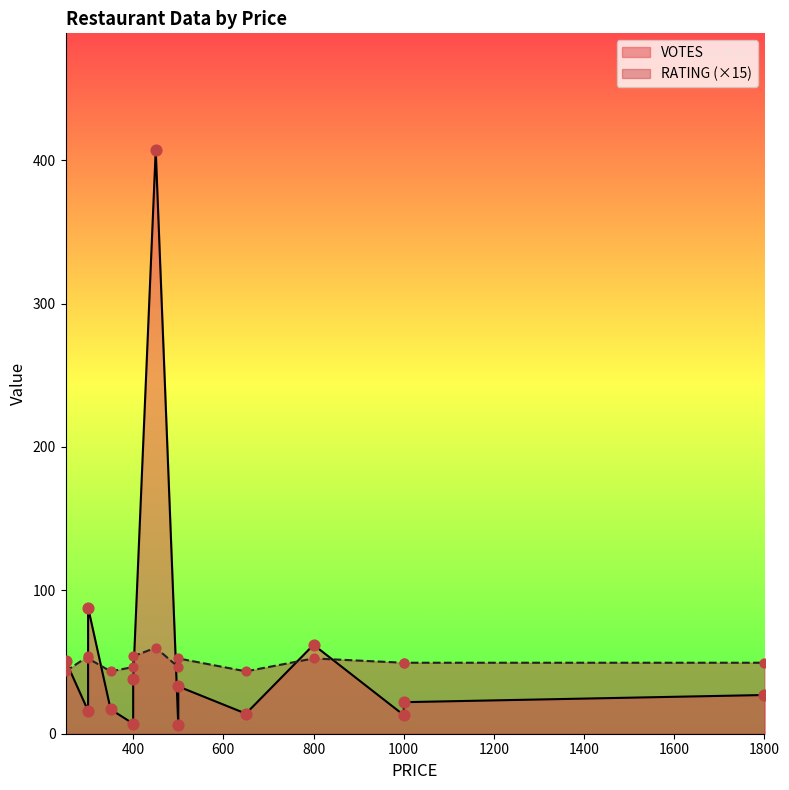

Is the value of RATING at 250 greater than the value of VOTES at 500?

Yes